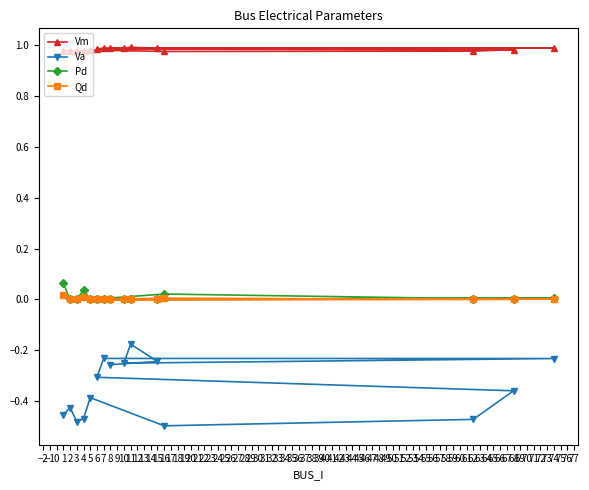

Between 10 and 11, which series saw the biggest shift?

Va